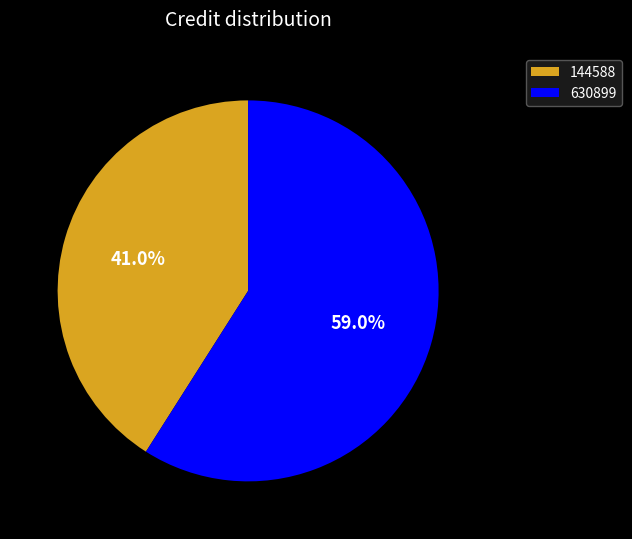

What percentage is the 630899 slice, to the nearest percent?

59%